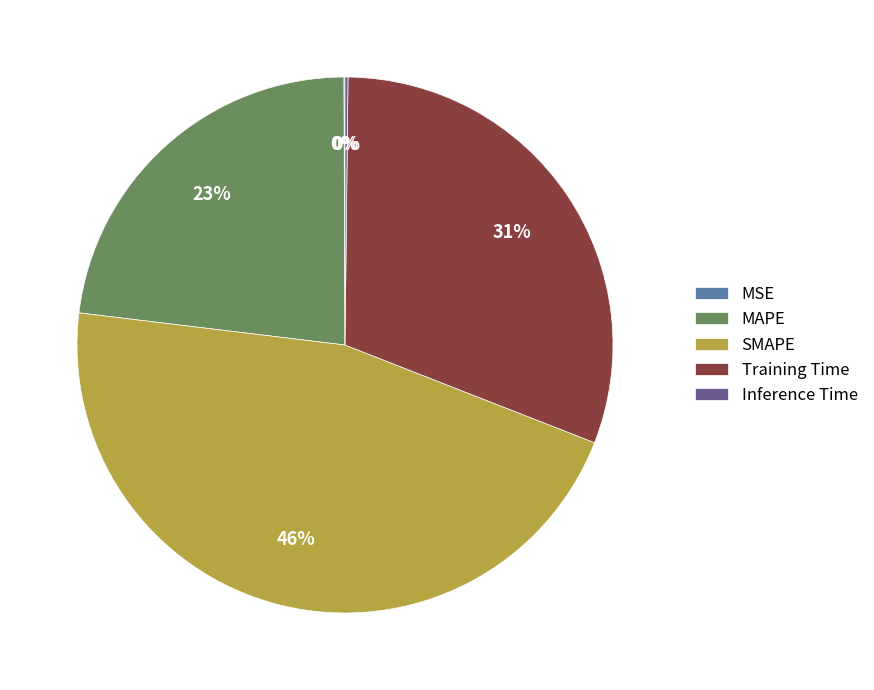

To the nearest percent, what is the average slice percentage?

20%